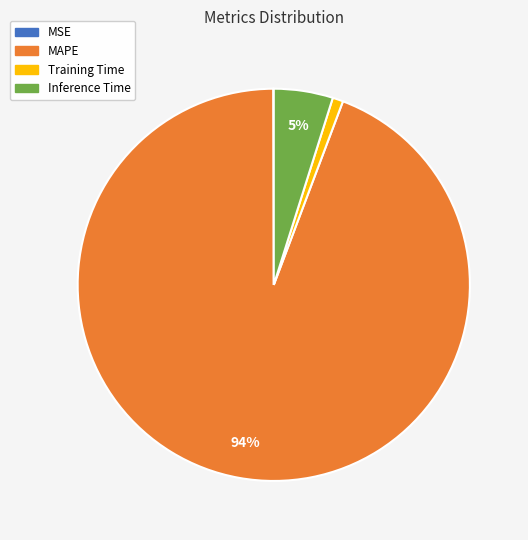

Which slice is the largest?

MAPE